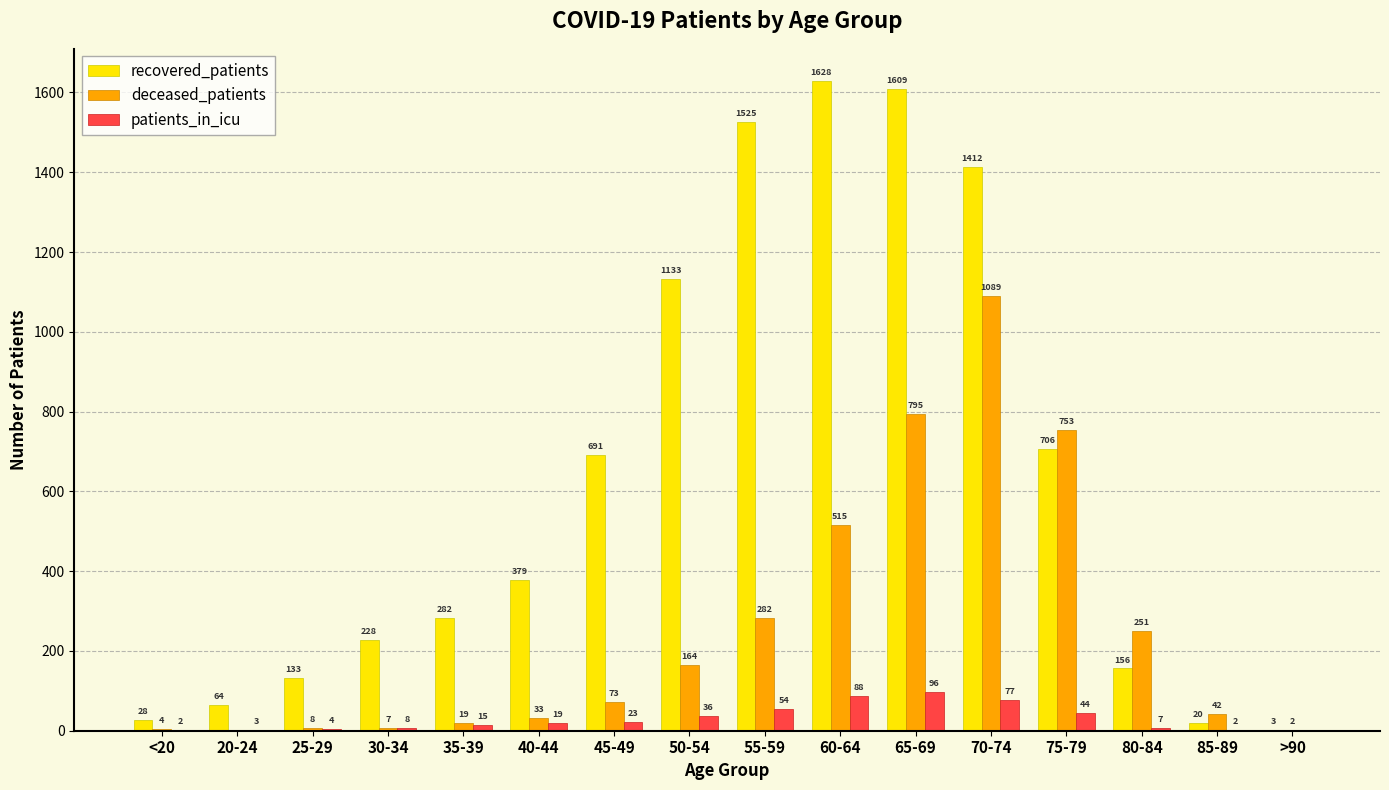

What is the total value across all series at 50-54?

1333